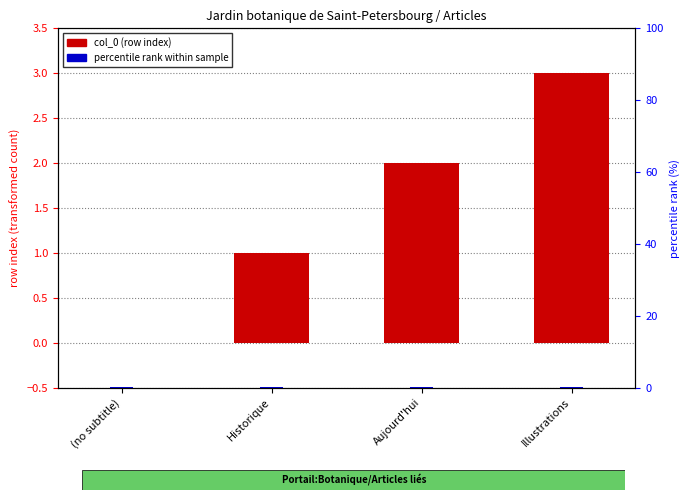

How many bars are there in each group?

2